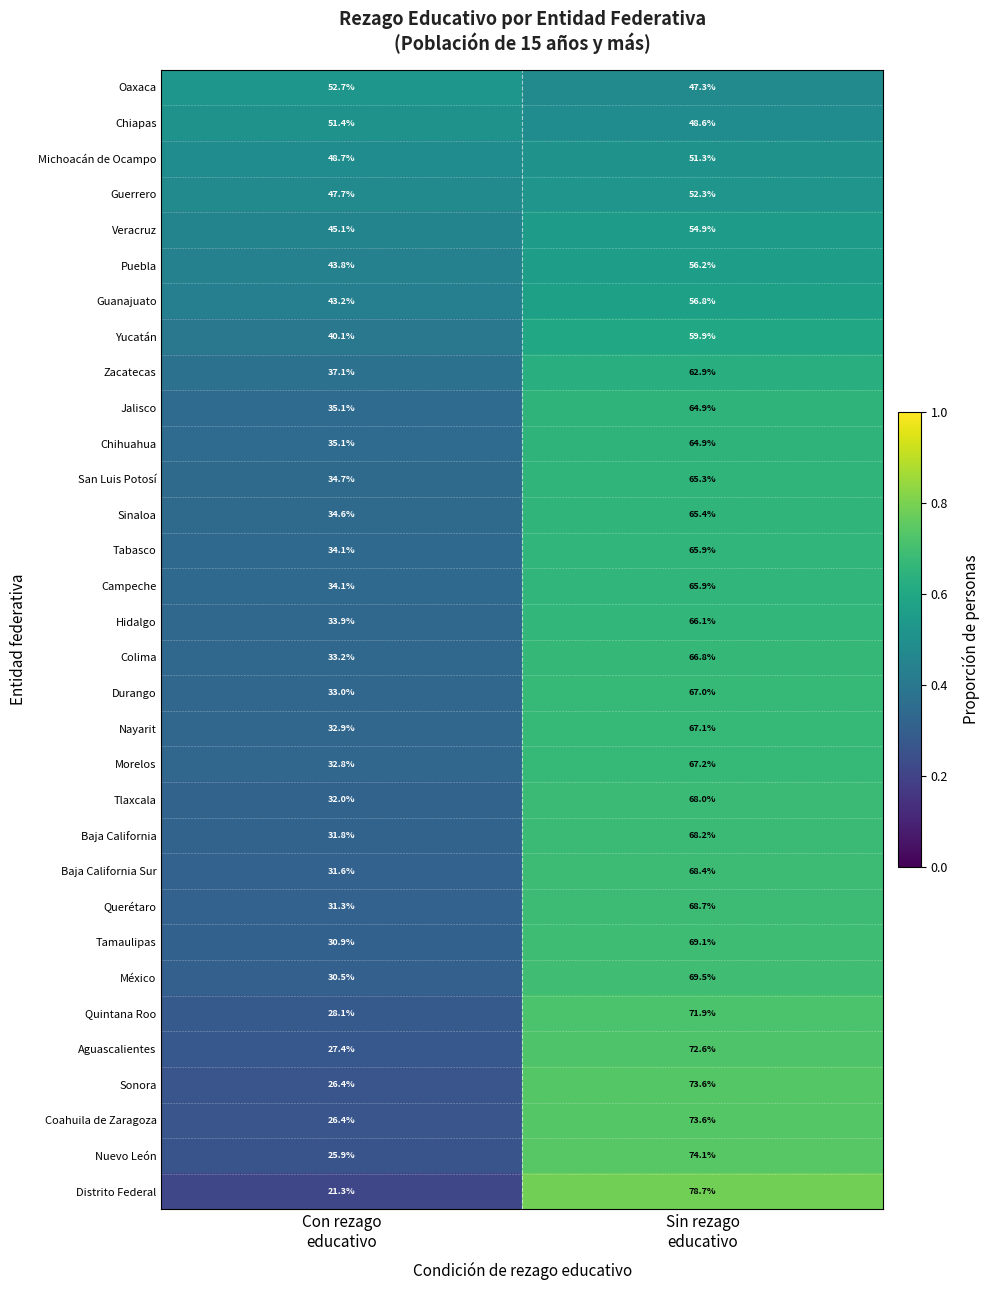

What is the minimum value shown in the chart?

21.3